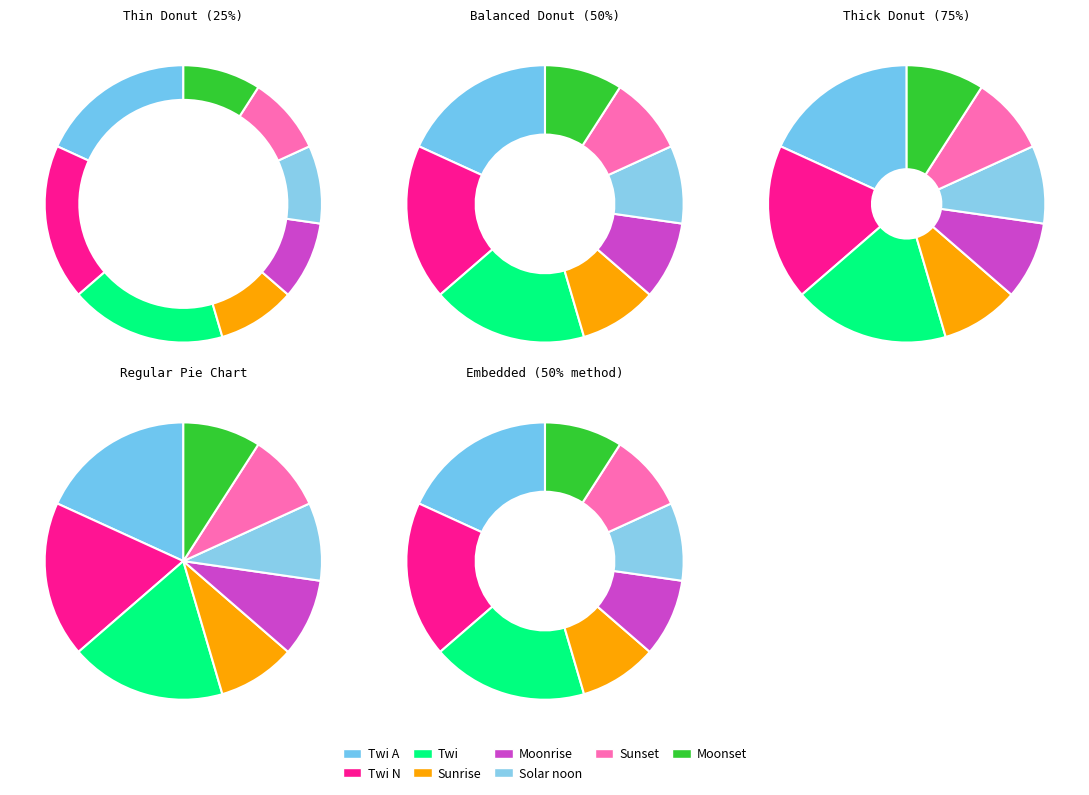

The Sunrise slice represents 1% of the pie. True or false?

False